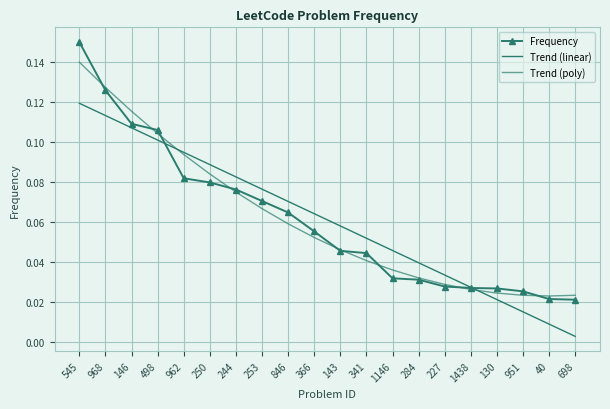

What is the maximum value for Trend (poly)?

0.1